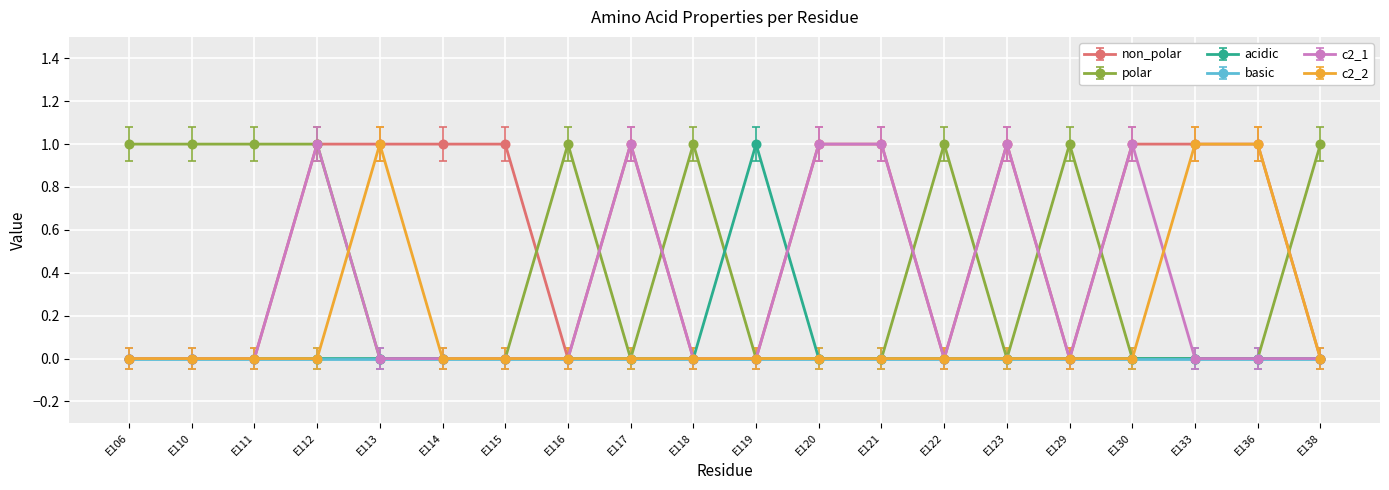

True or false: polar has a value of 0 at E138.

False